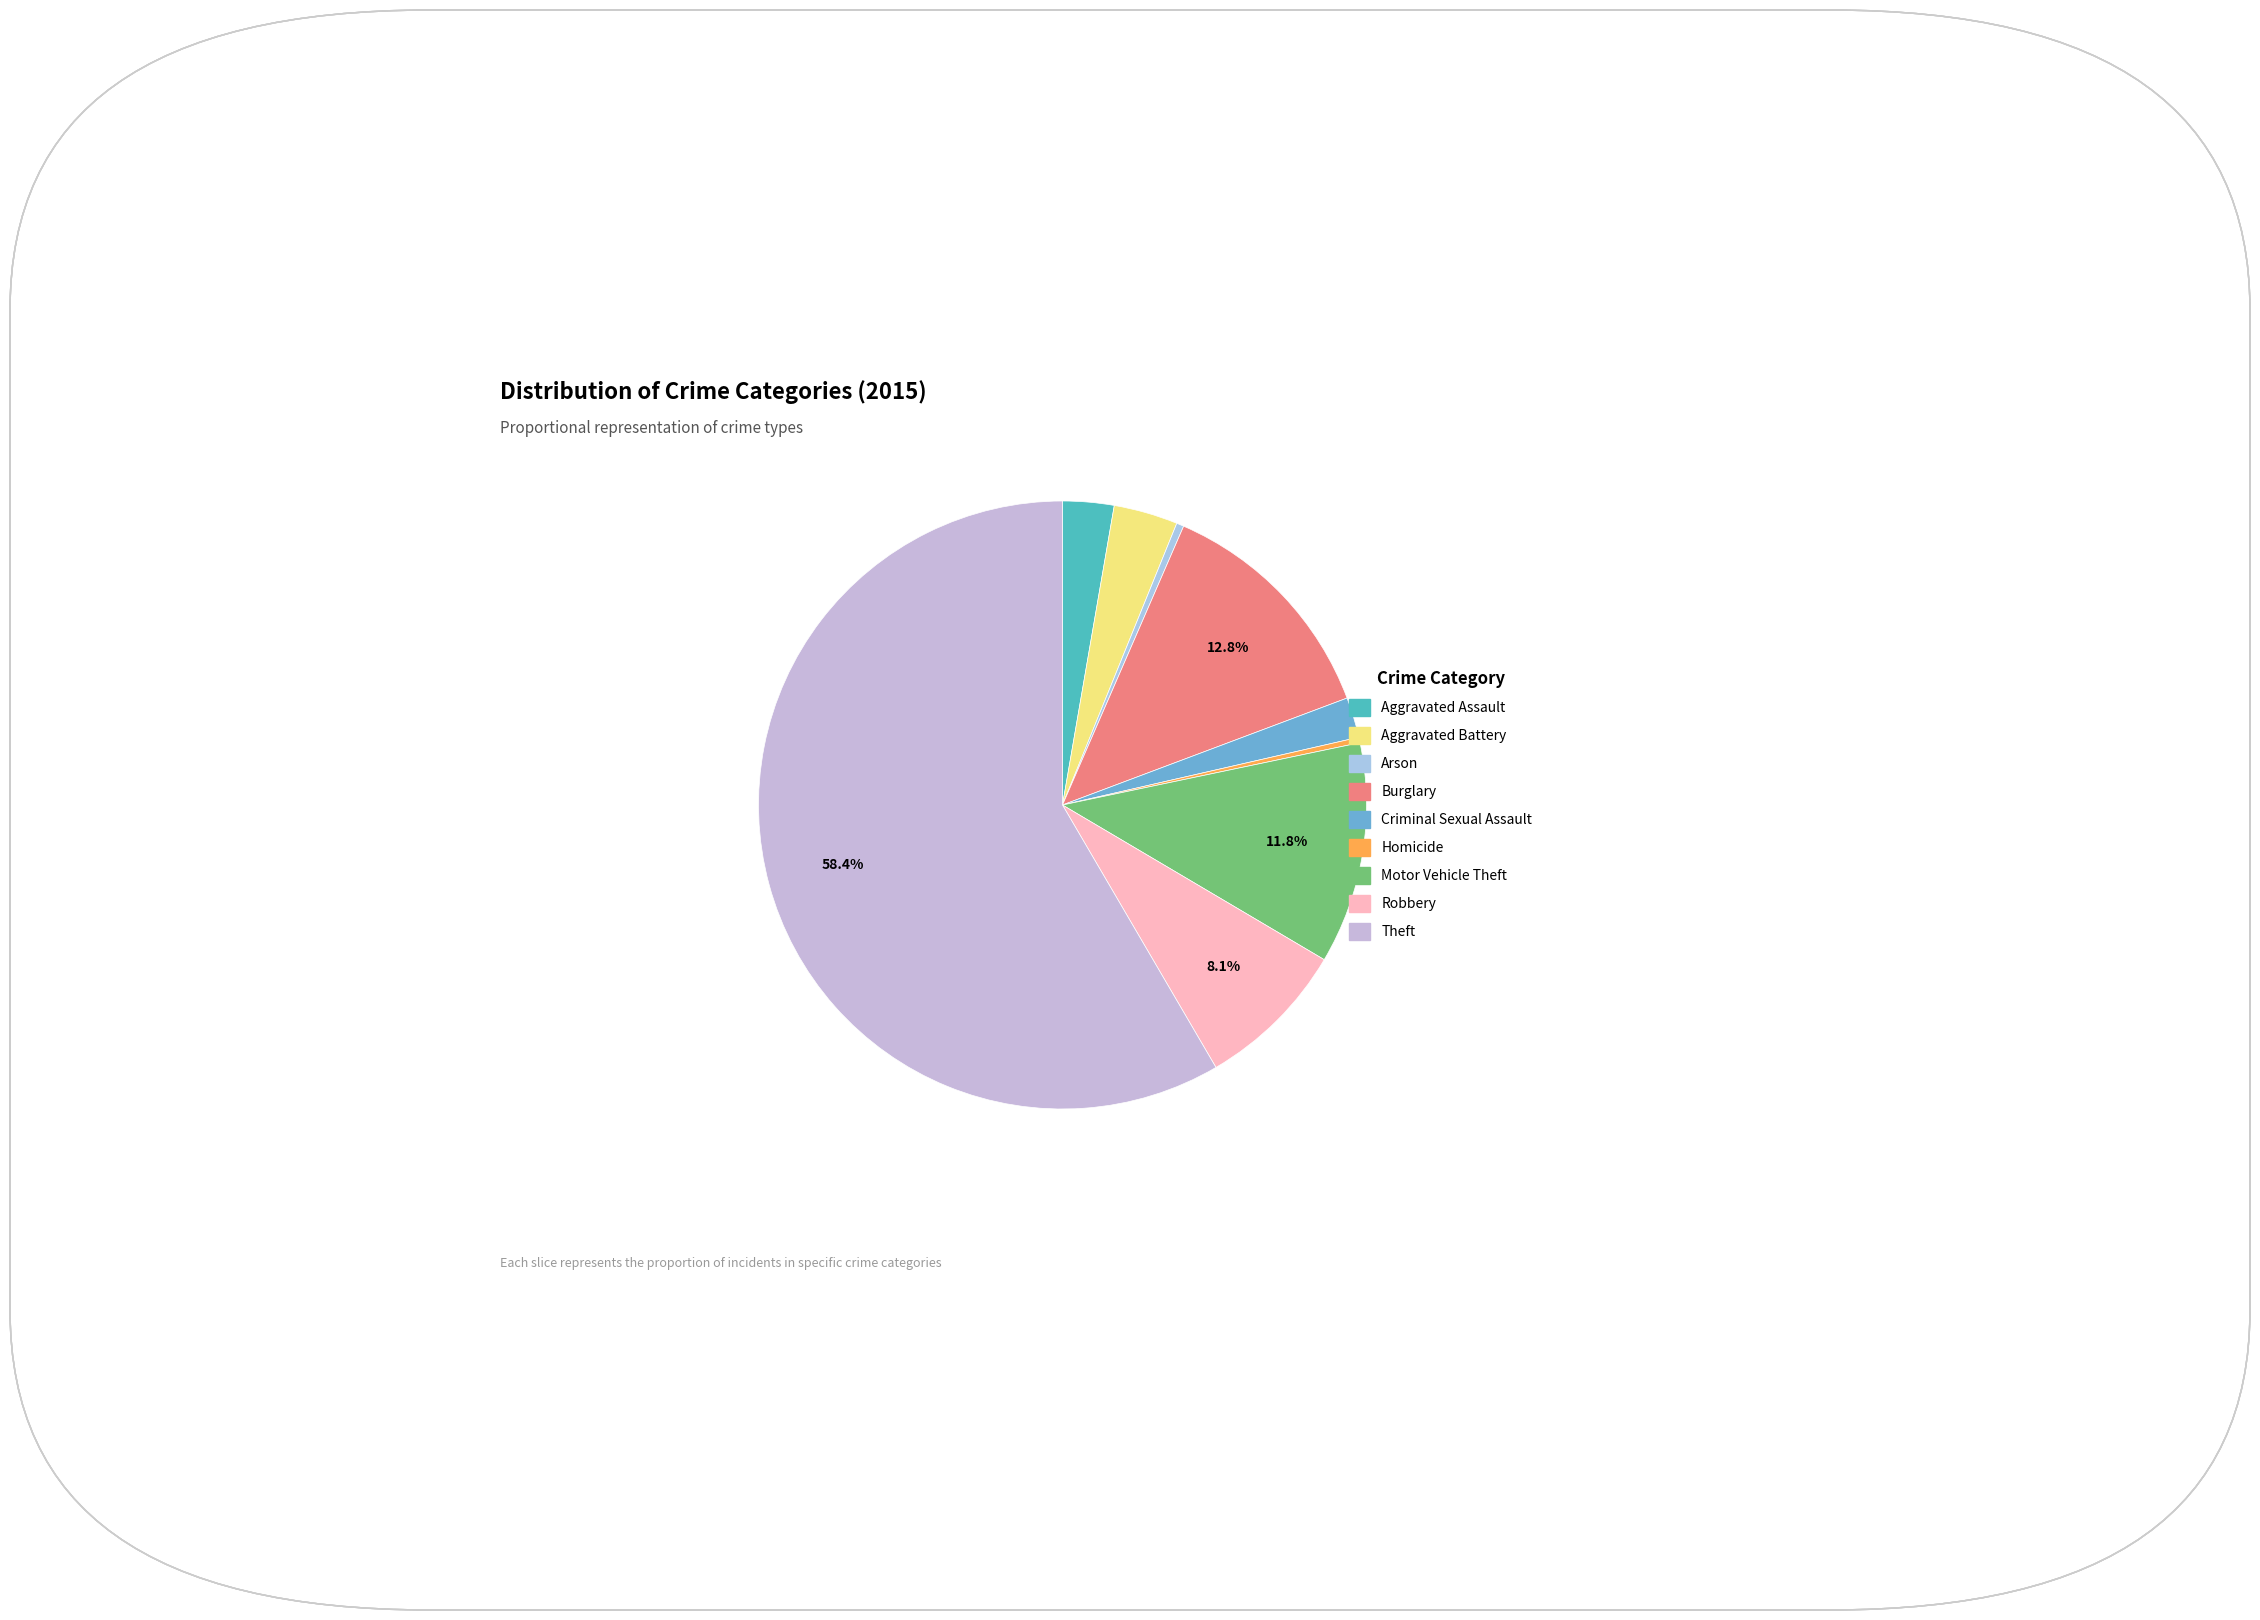

Which slice is the smallest?

Homicide